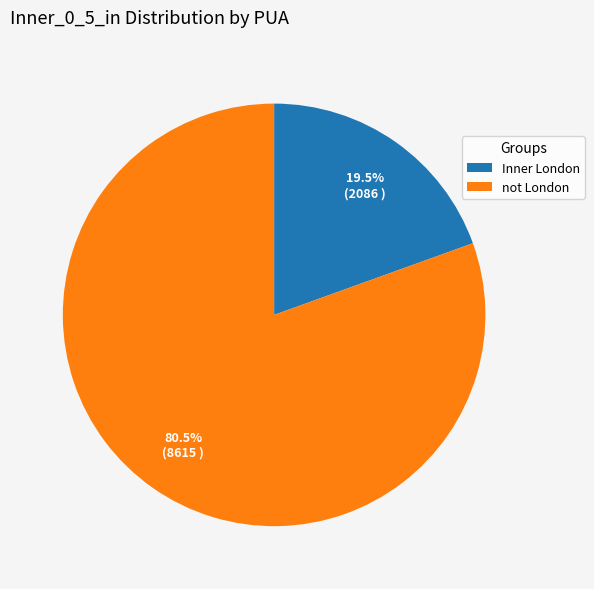

To the nearest percent, what is the difference between the largest and smallest slice percentages?

61%